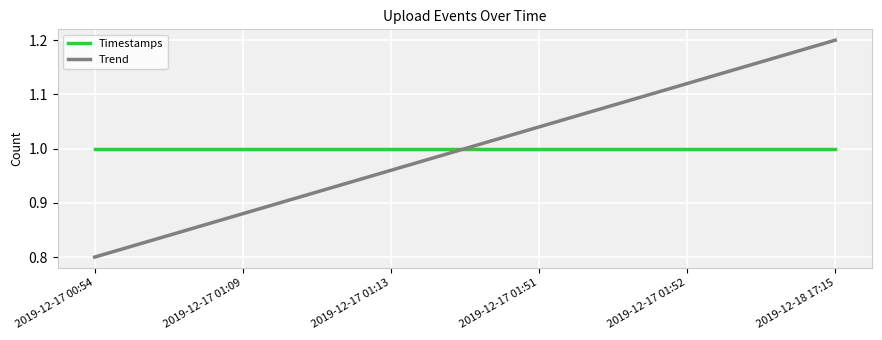

Is the value of Trend at 2019-12-18 17:15 greater than the value of Timestamps at 2019-12-17 01:13?

Yes